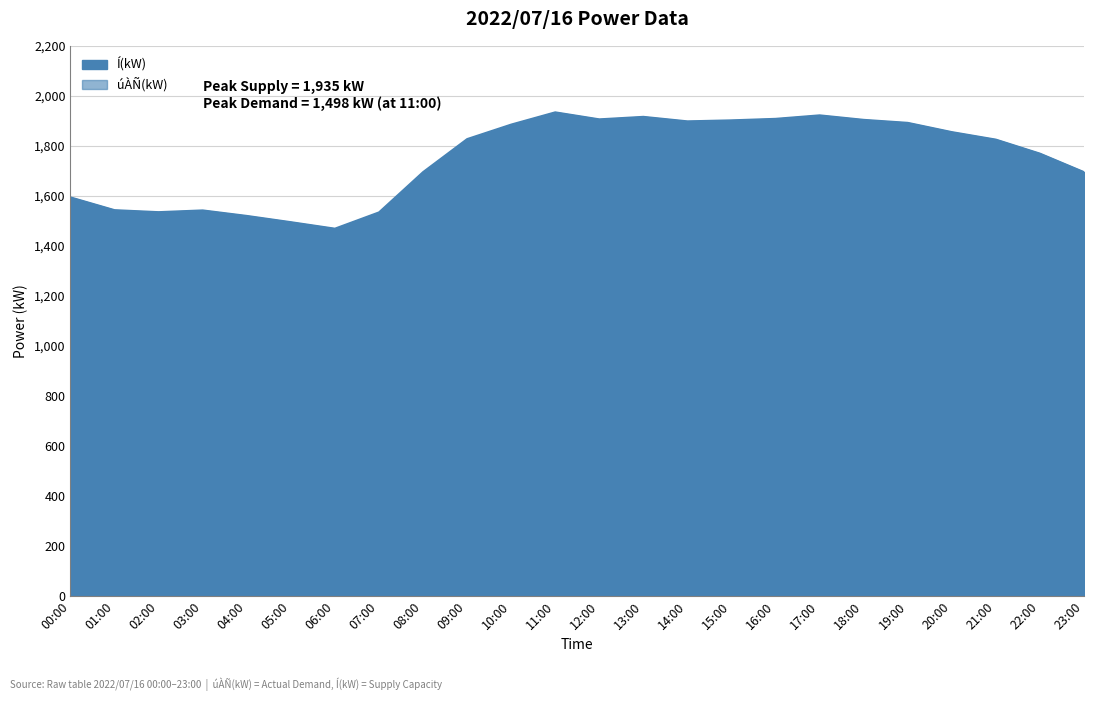

Is it true that Í(kW) equals 1543 at 03:00?

True